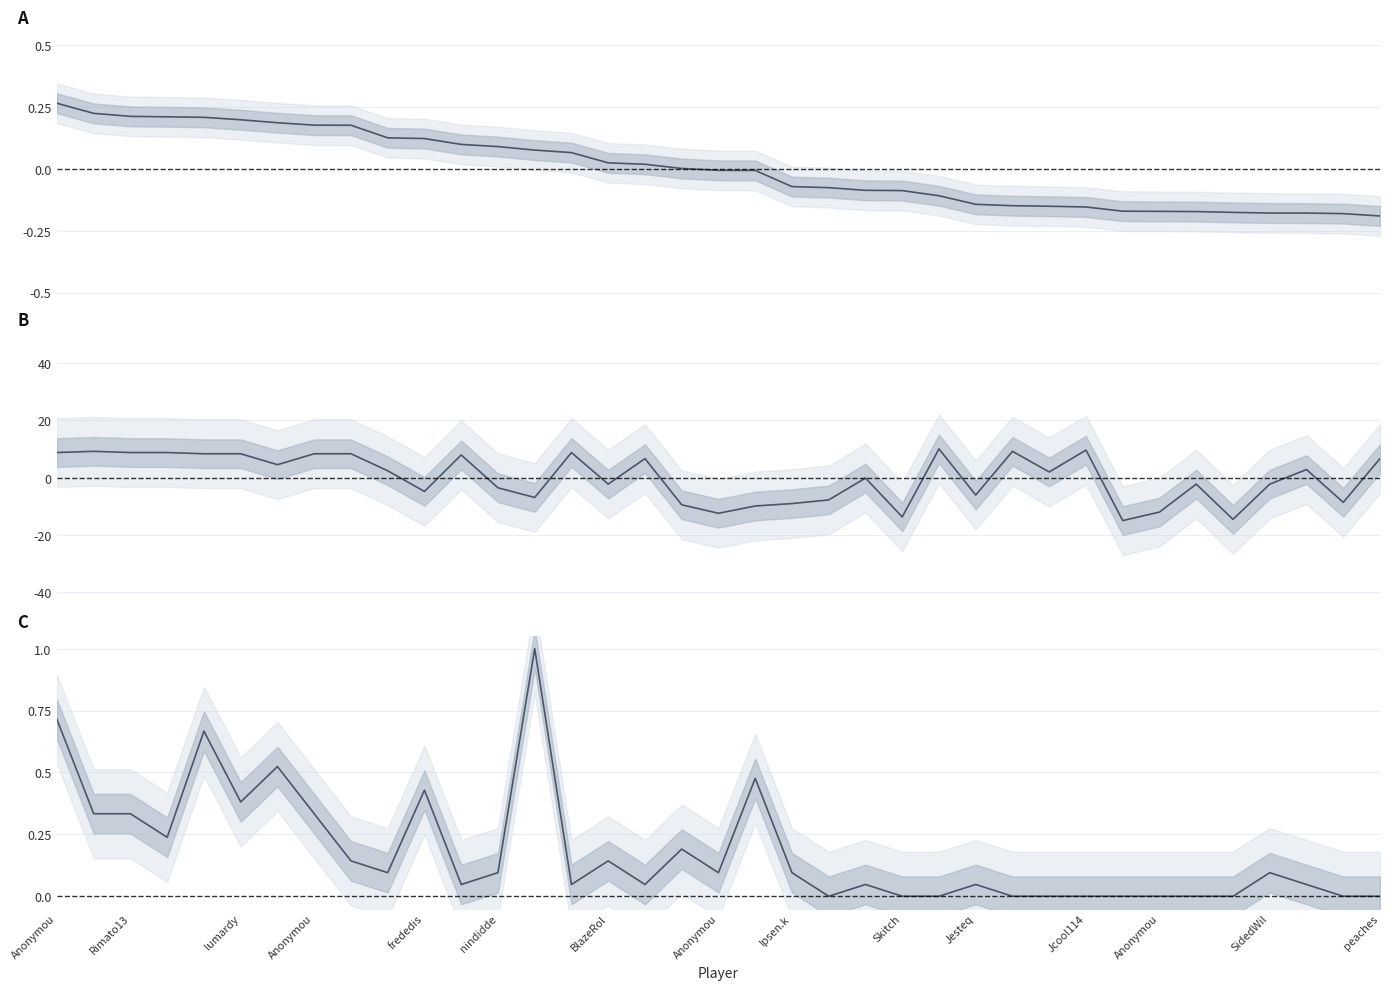

Which series has the largest range (max minus min)?

B